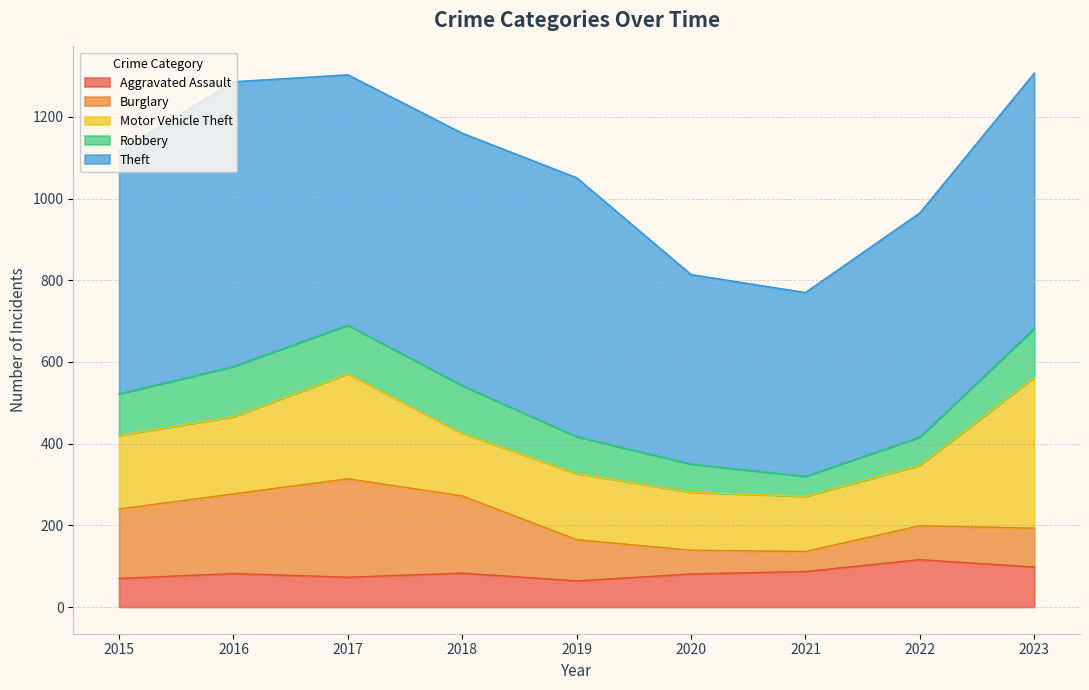

True or false: Motor Vehicle Theft and Theft intersect in this chart.

False